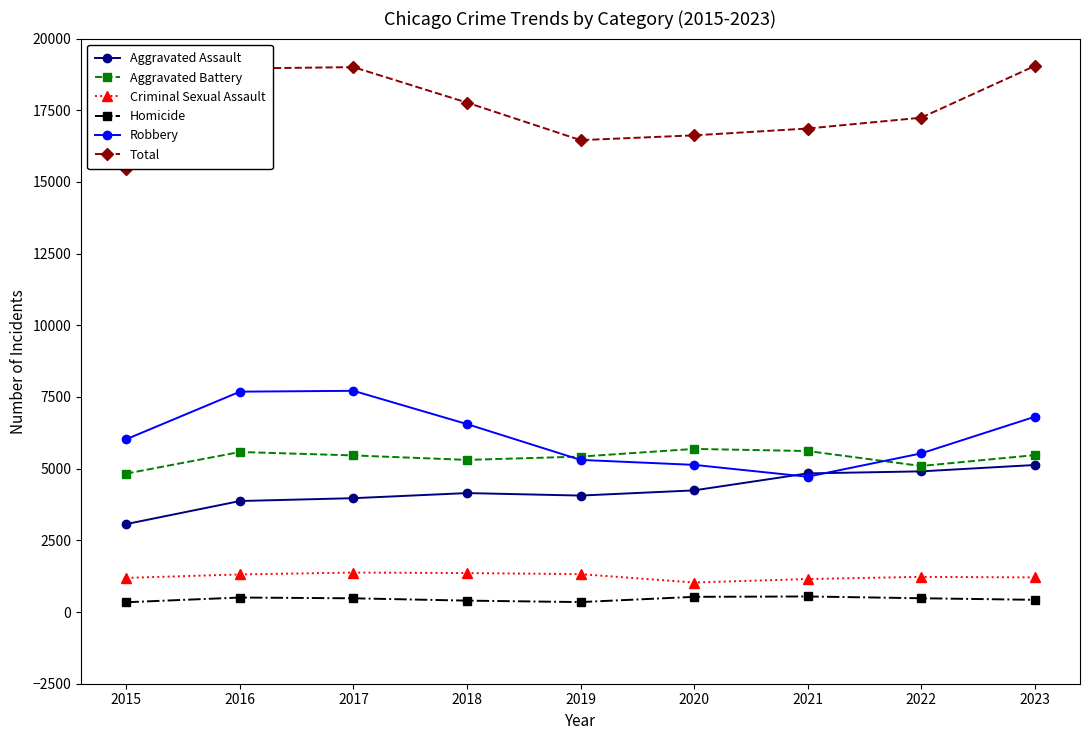

True or false: Aggravated Battery and Robbery intersect in this chart.

True